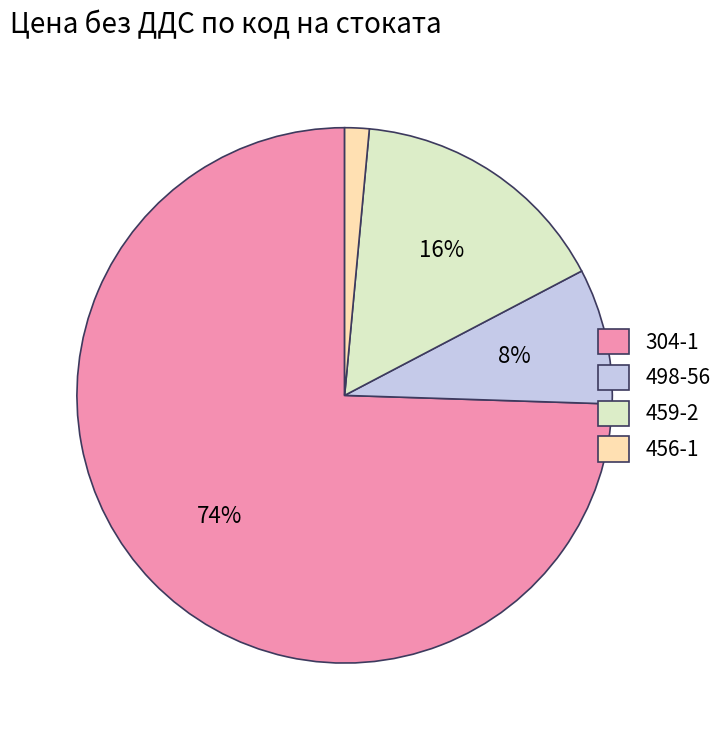

Count the number of slices in the pie.

4